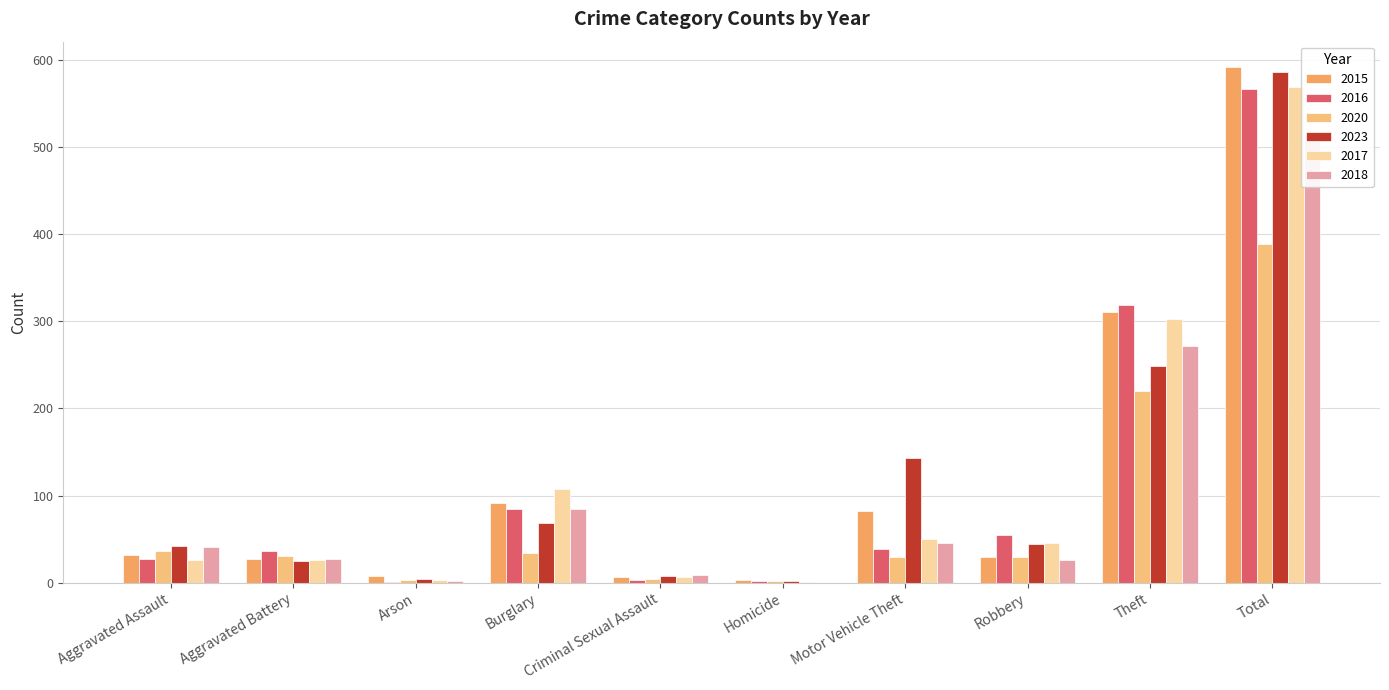

Which category has the highest value in the 2023 series?

Total